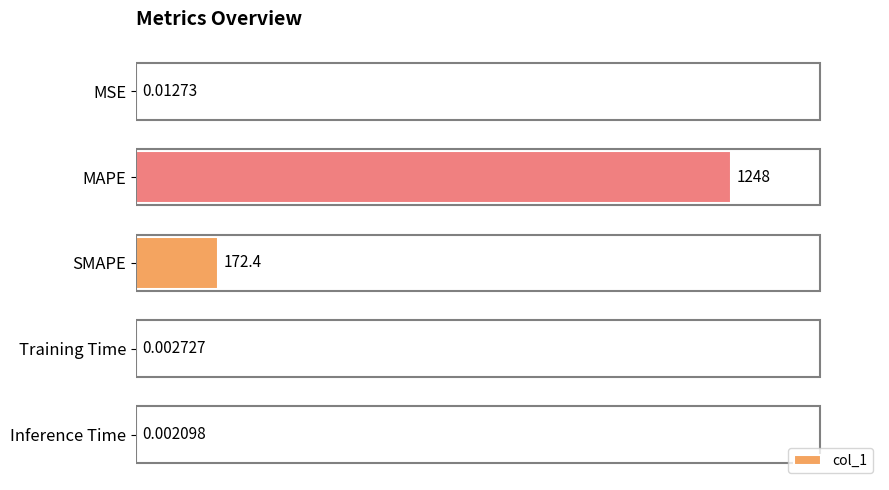

Where is the data nearest to the value 623?

SMAPE